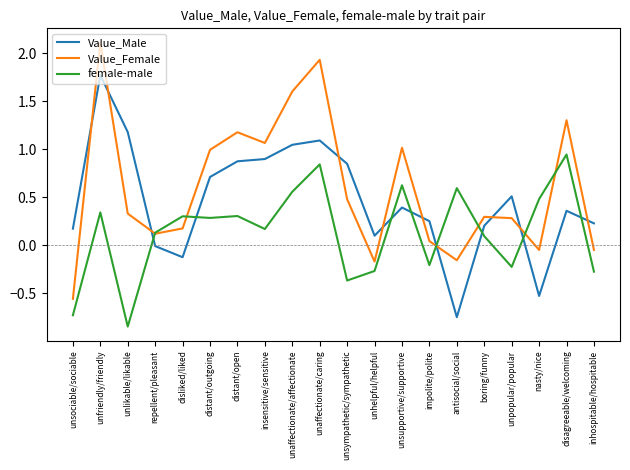

Which series changed the most between unaffectionate/affectionate and inhospitable/hospitable?

Value_Female